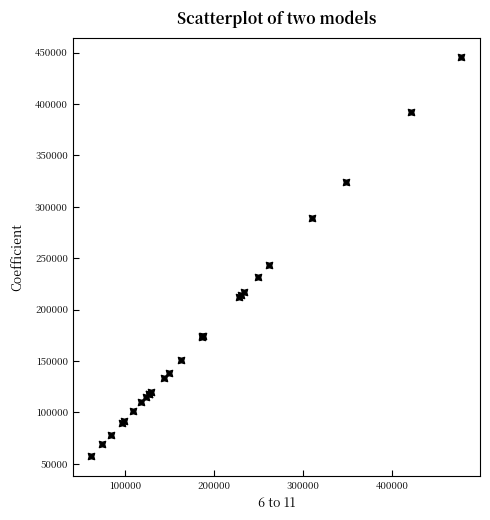

What Y value in the scatter plot is closest to 251281?

243702